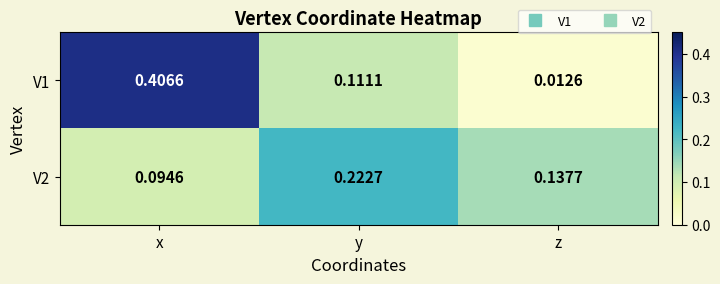

What is the total value across all series at x?

0.5